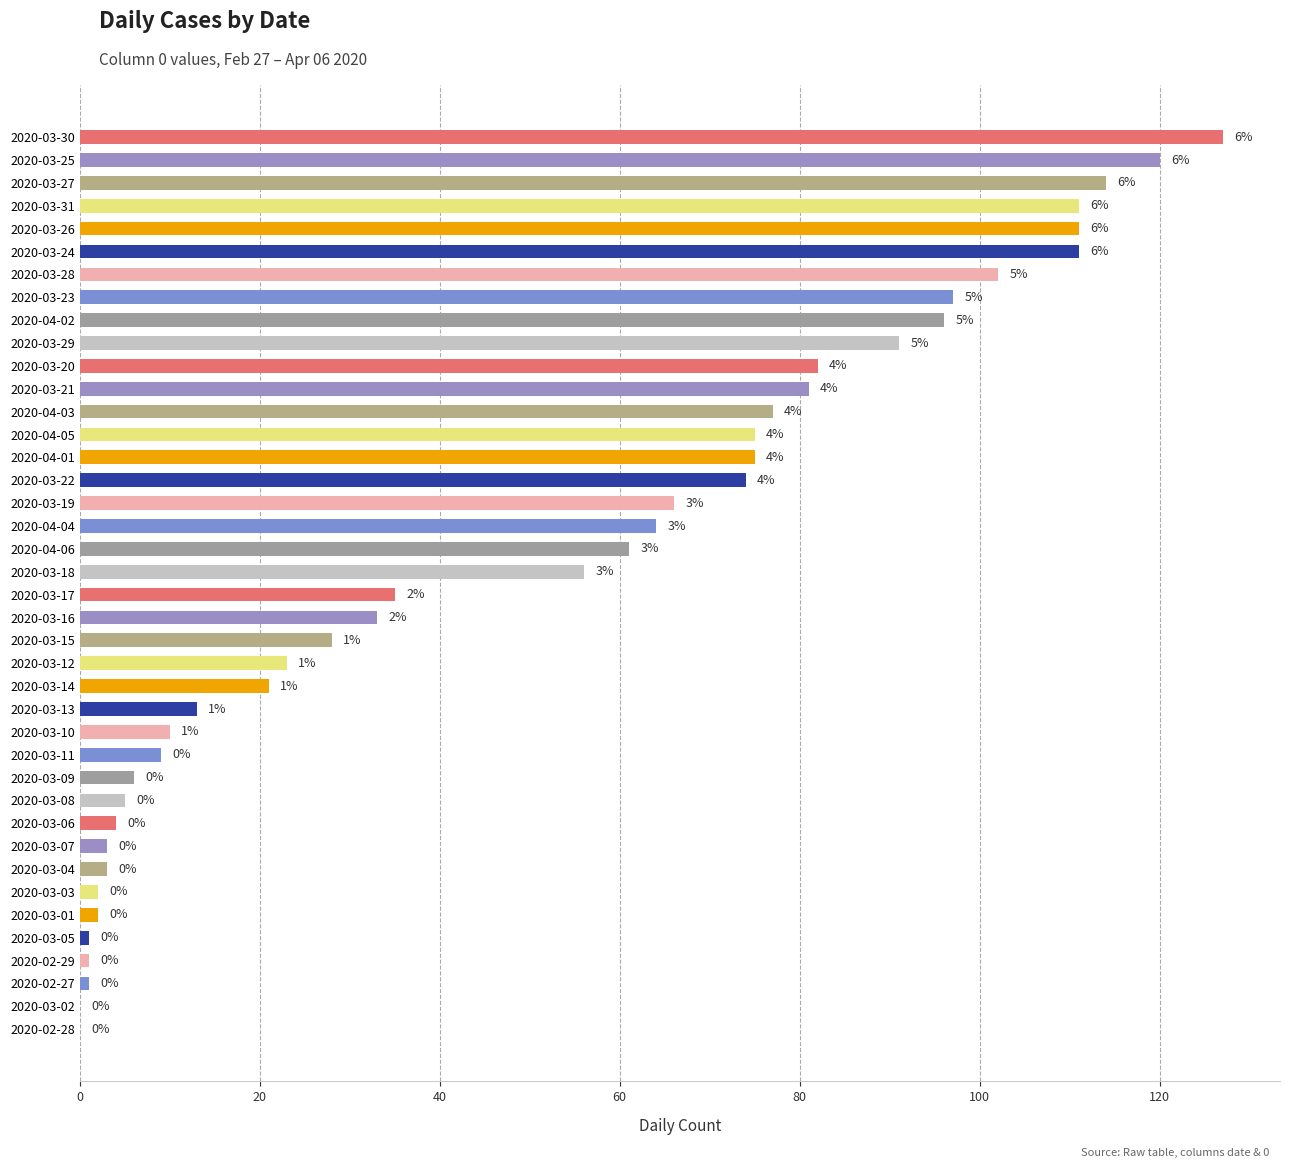

The chart shows a value of 6 at 2020-03-14. True or false?

False